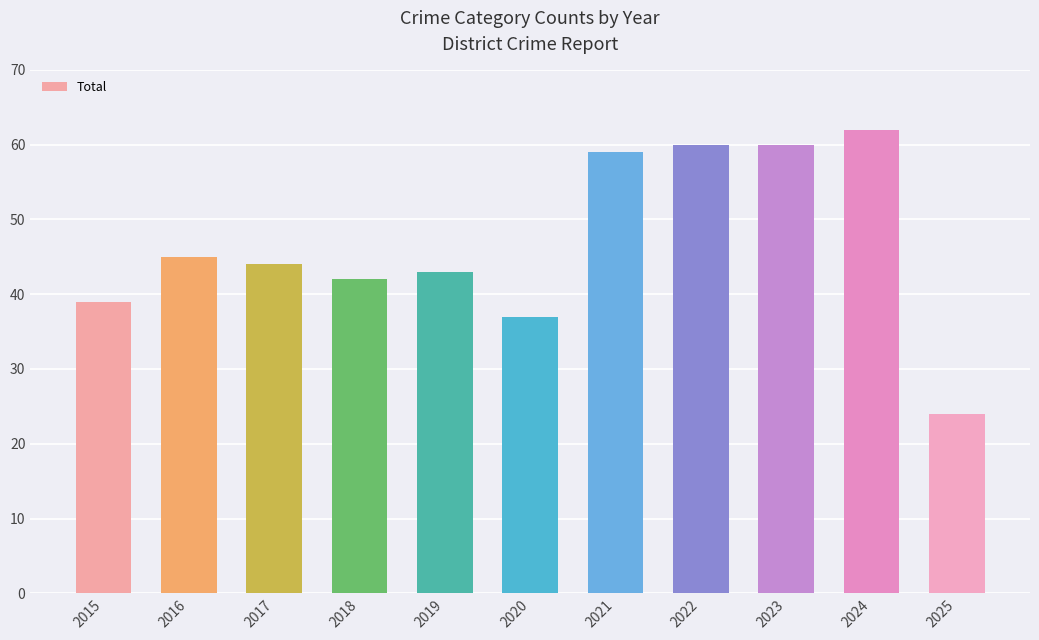

What is the sum of all values?

515